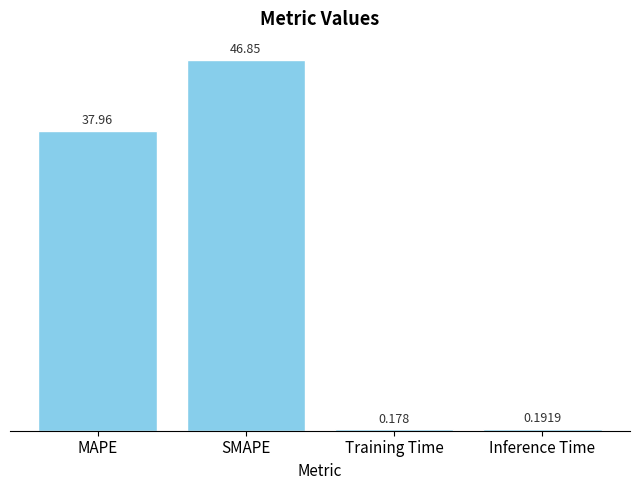

What position from the right is SMAPE?

3